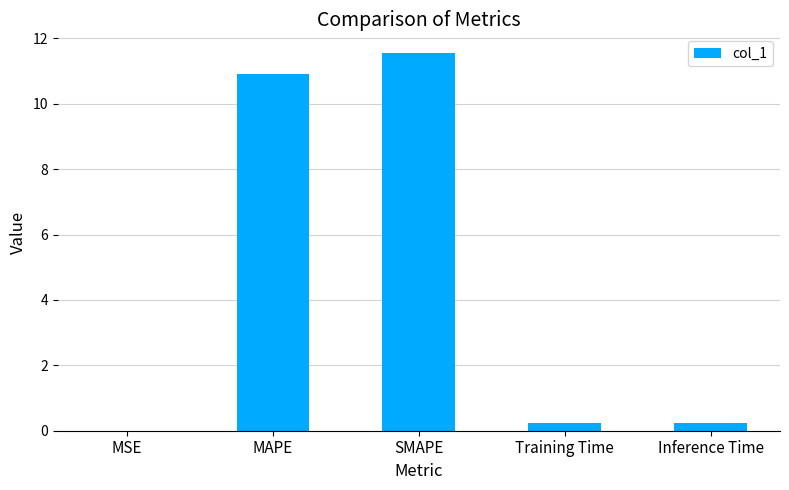

What is the maximum value shown in the chart?

11.5